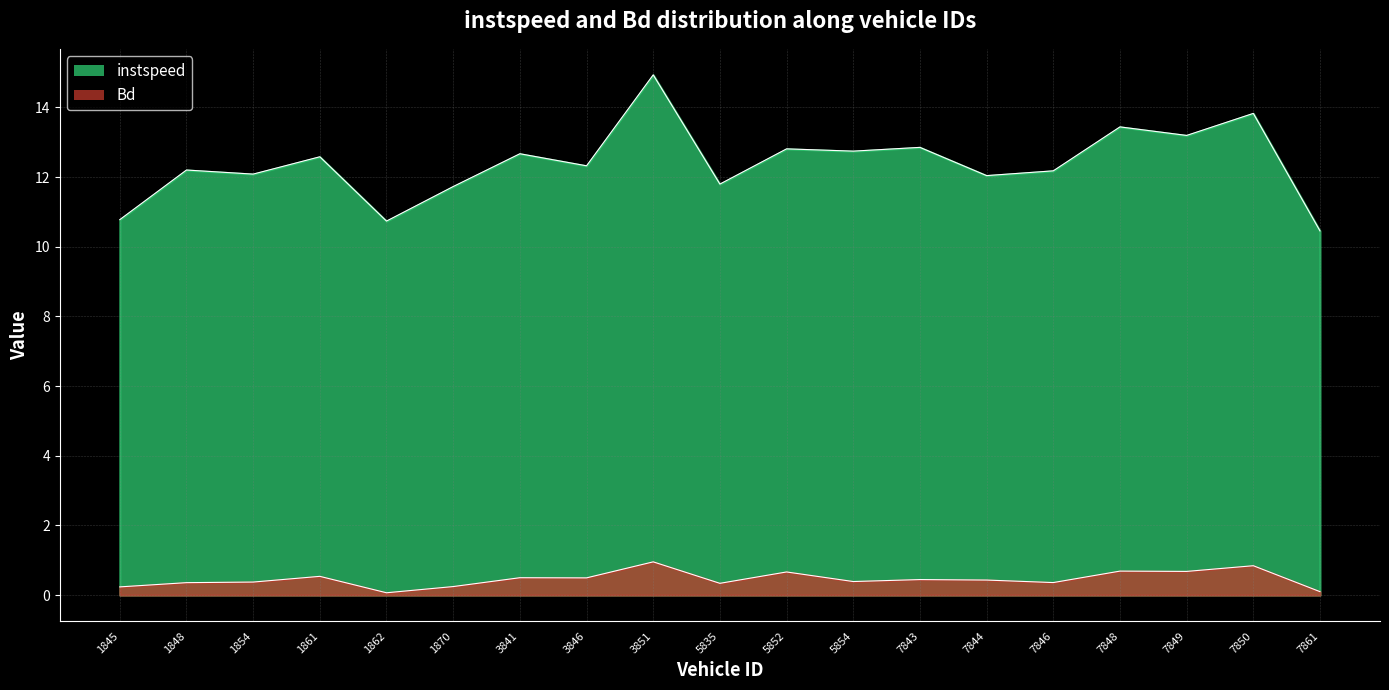

What is the total value across all series at 3841.0?

13.2